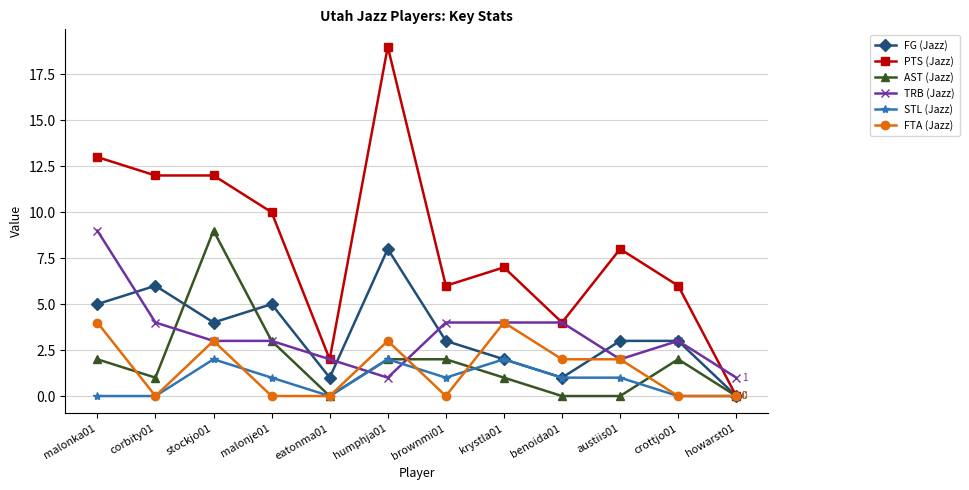

Where is the first local minimum for FG (Jazz)?

stockjo01